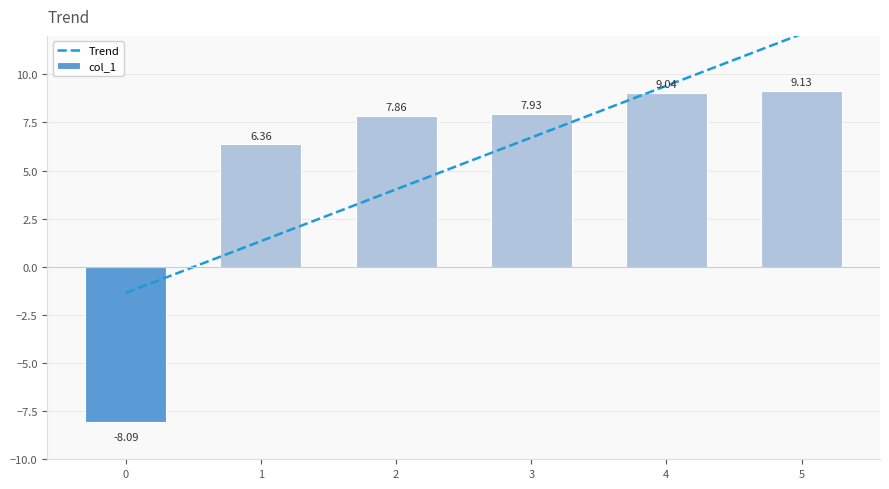

What is the lowest value of the Trend series?

-1.4